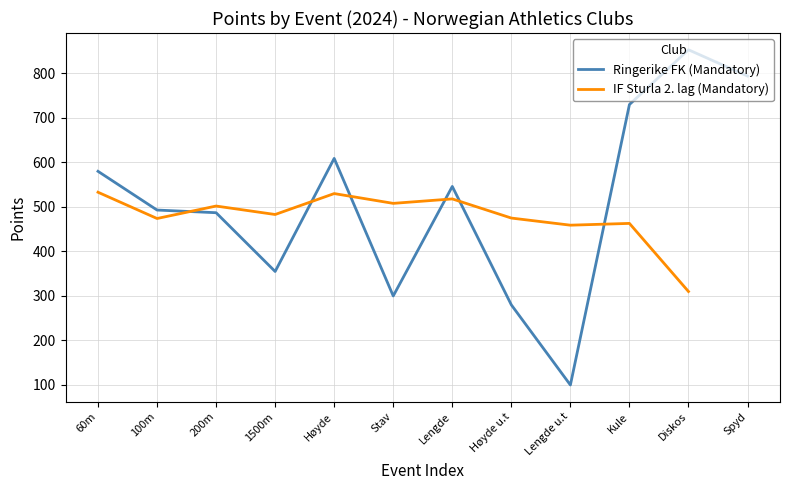

Is this an area chart (filled region under the line)?

No